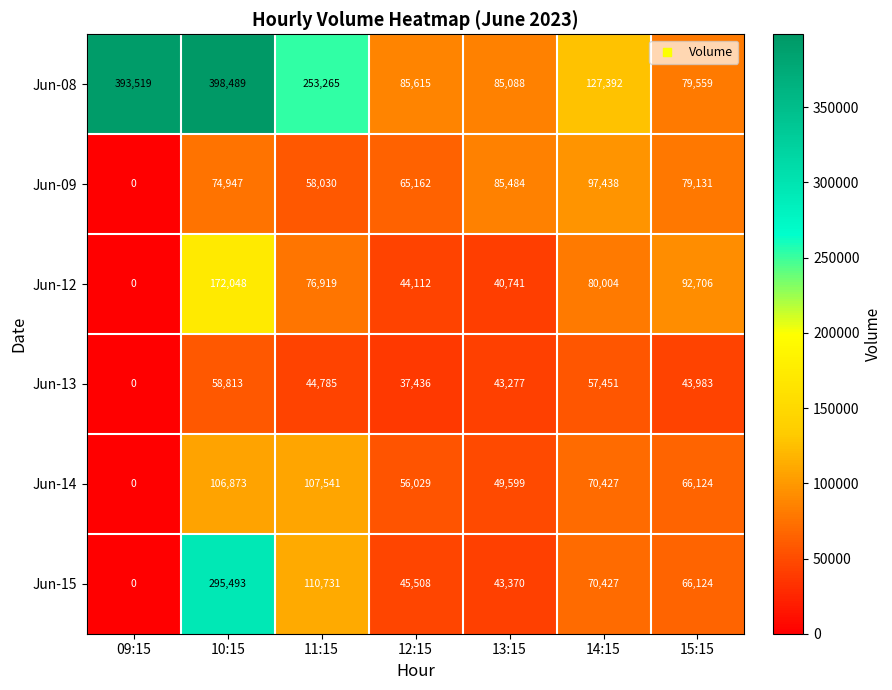

Which series has the widest spread of values?

Jun-08